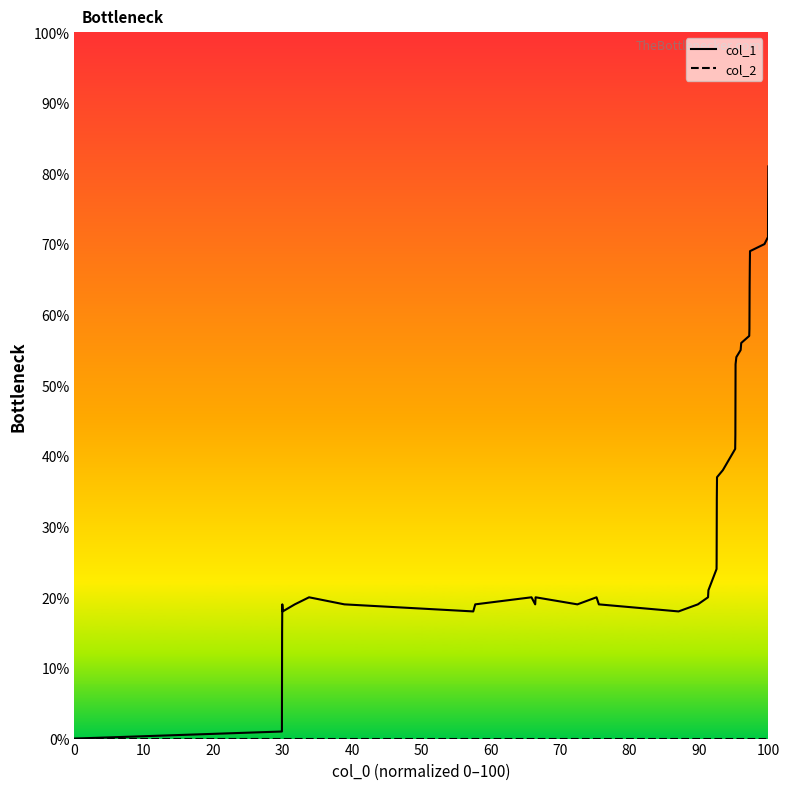

What is the greatest value displayed?

81